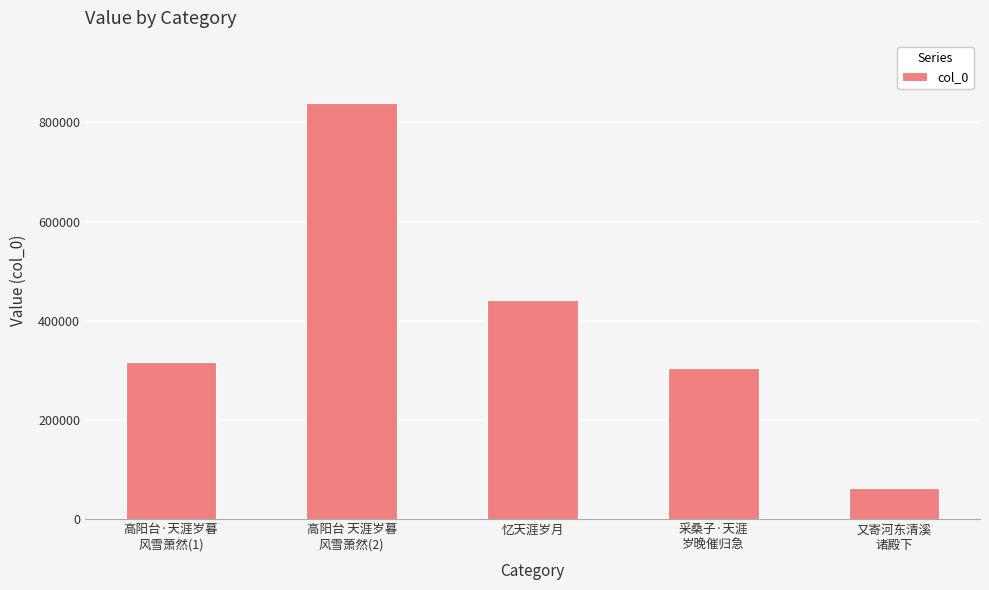

Which label corresponds to the smallest value in the chart?

又寄河东清溪
诸殿下